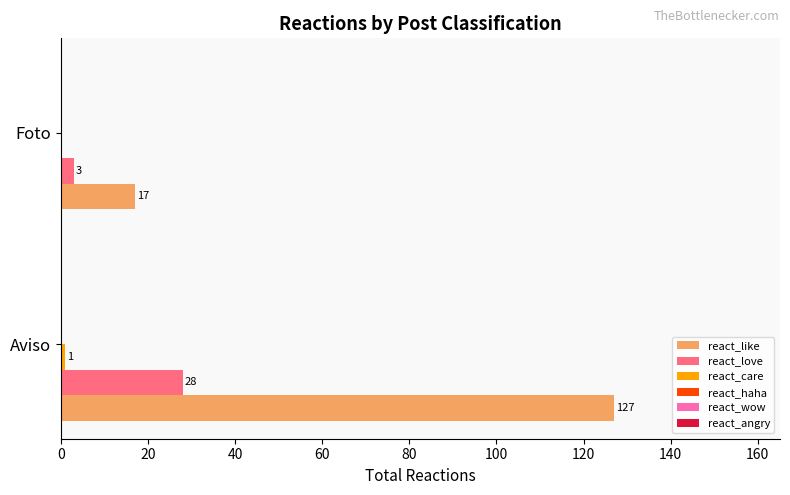

The value of react_love at Aviso is 39. True or false?

False